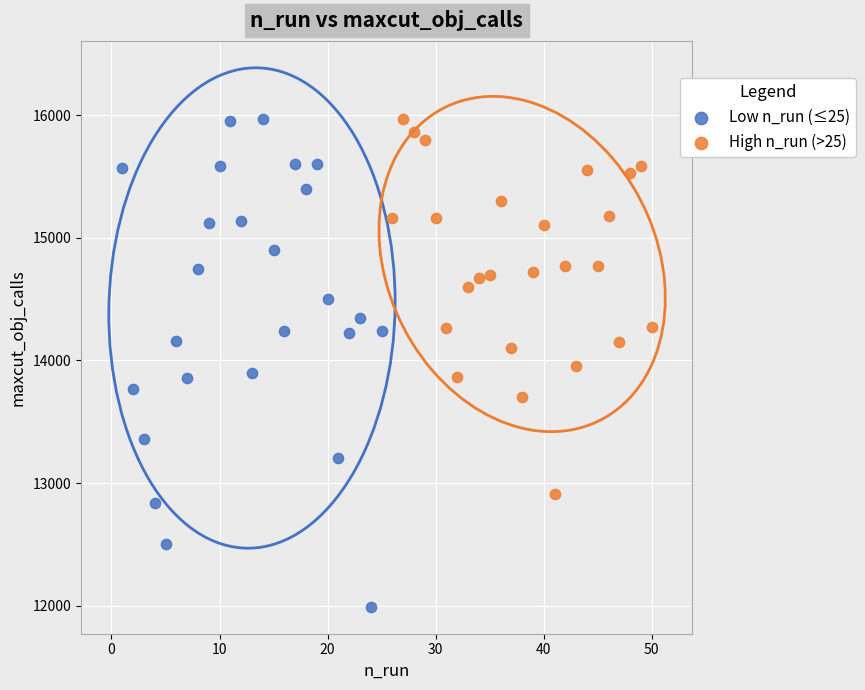

Which series has the largest Y range (max minus min)?

Low n_run (≤25)